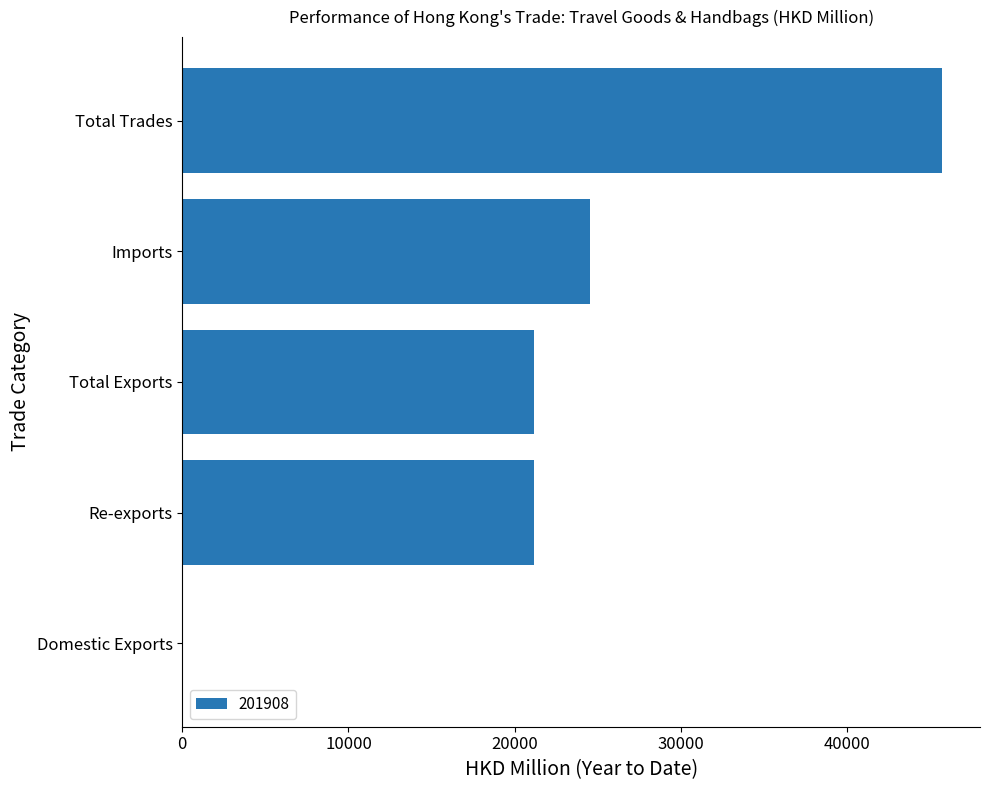

Which label corresponds to the largest value in the chart?

Total Trades